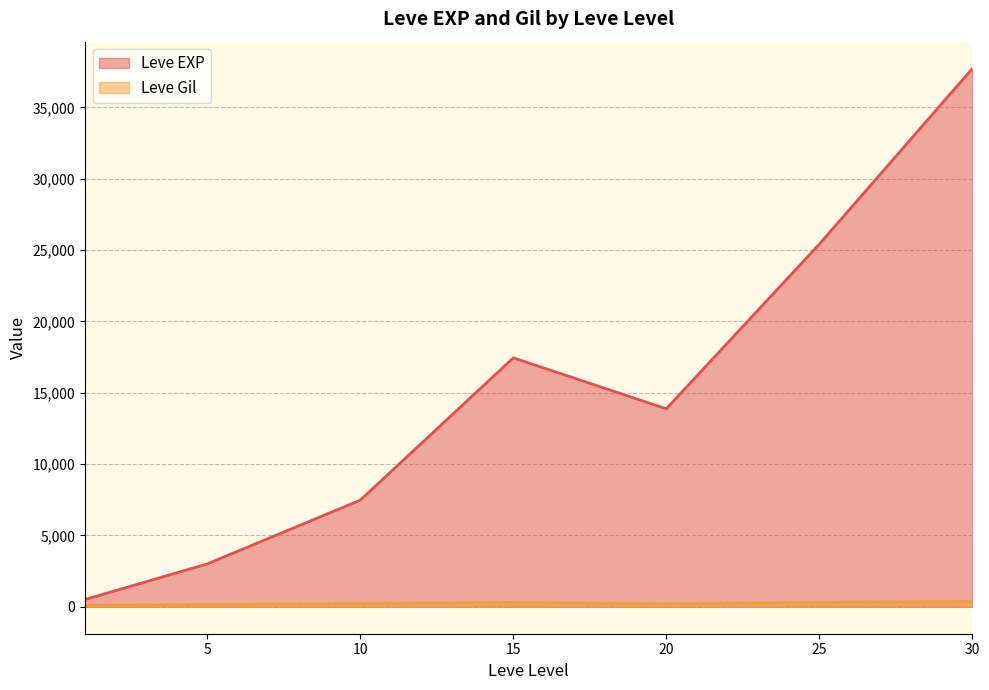

At which label does Leve Gil first exceed 223?

10